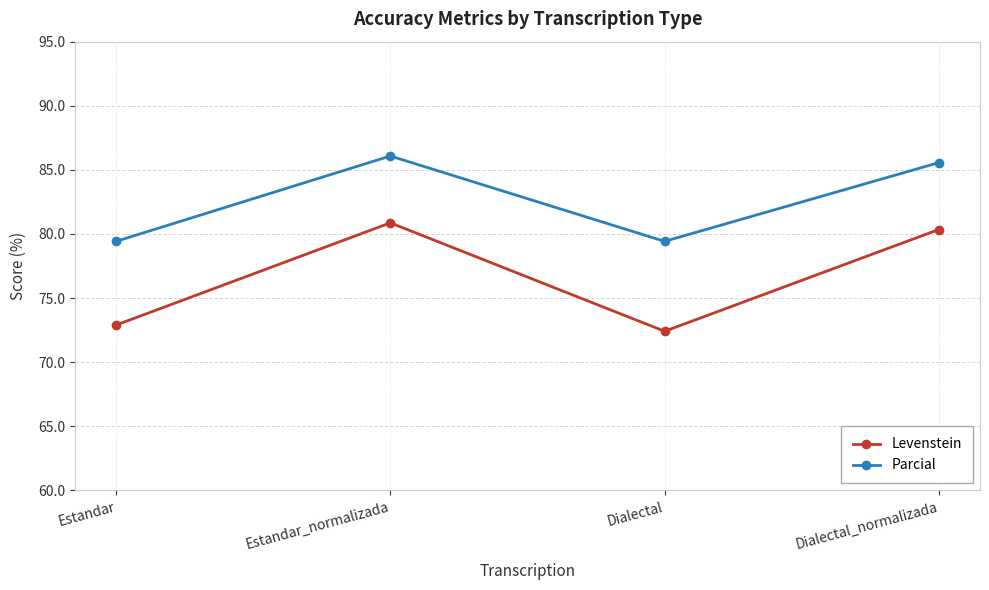

At which label does Levenstein first exceed 80?

Estandar_normalizada